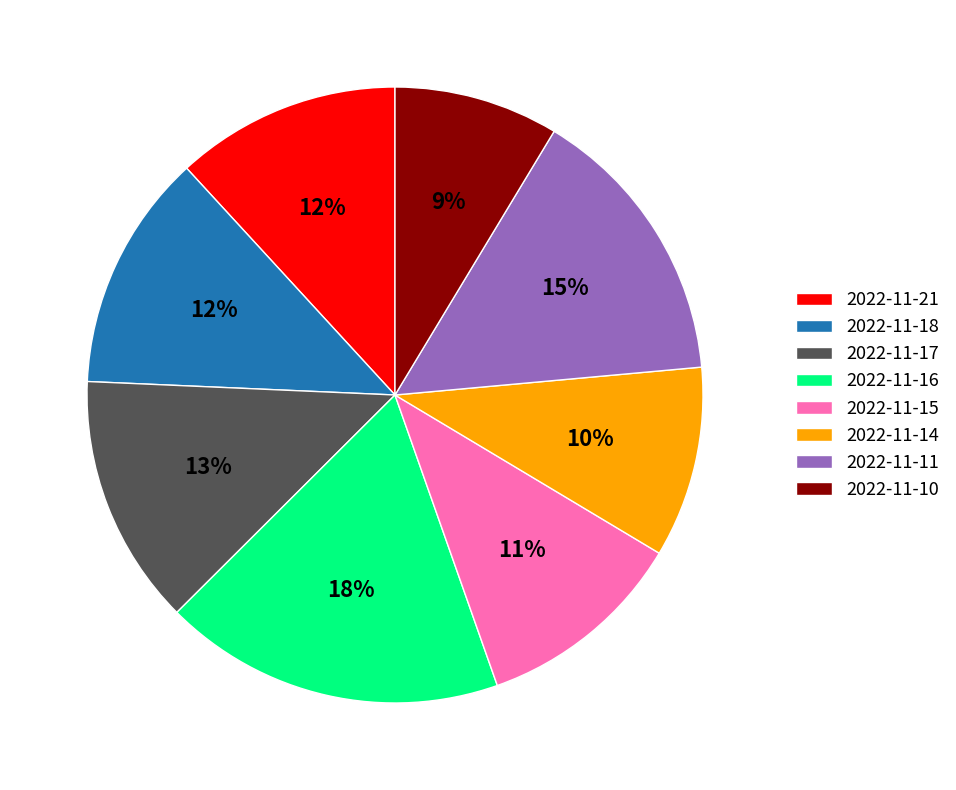

Is there any slice that represents more than half of the pie?

No